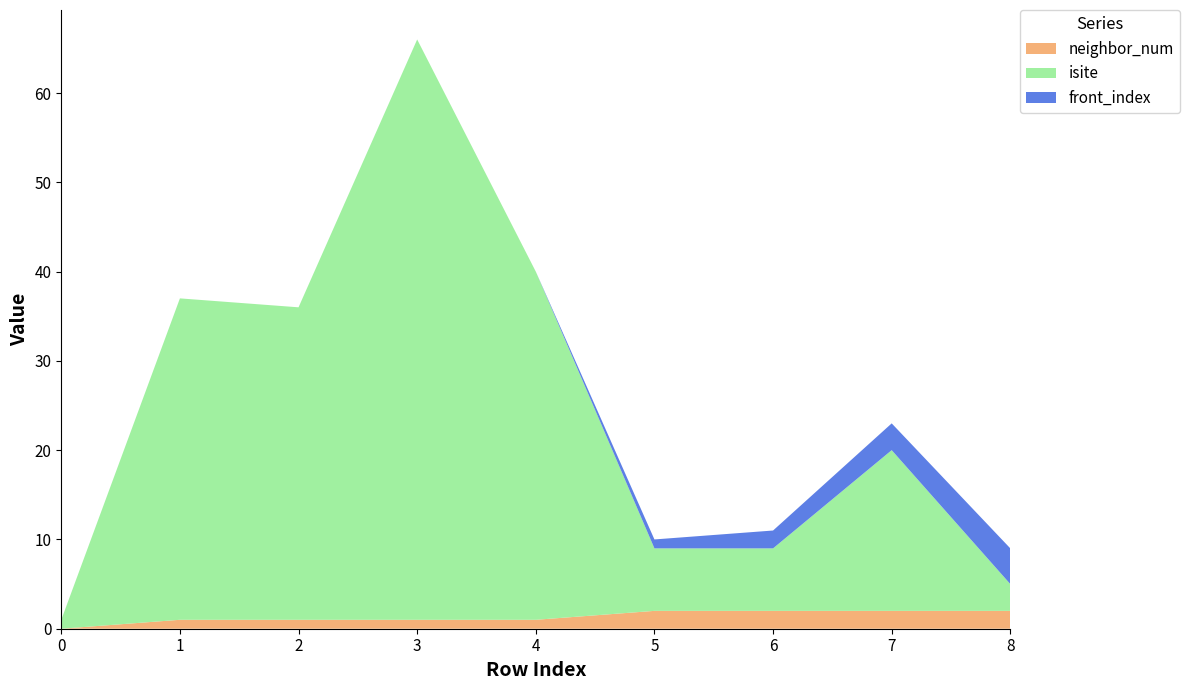

Reading left to right, transcribe all the data shown in this chart.

neighbor_num: 0=0	1=1	2=1	3=1	4=1	5=2	6=2	7=2	8=2
isite: 0=1	1=36	2=35	3=65	4=39	5=7	6=7	7=18	8=3
front_index: 0=0	1=0	2=0	3=0	4=0	5=1	6=2	7=3	8=4